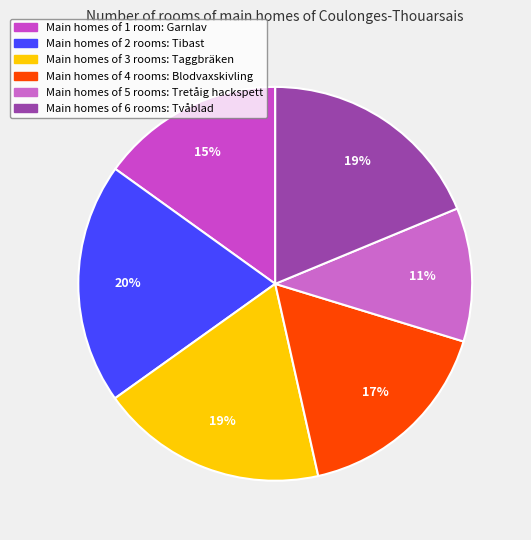

Which slice is the smallest?

Tretåig hackspett